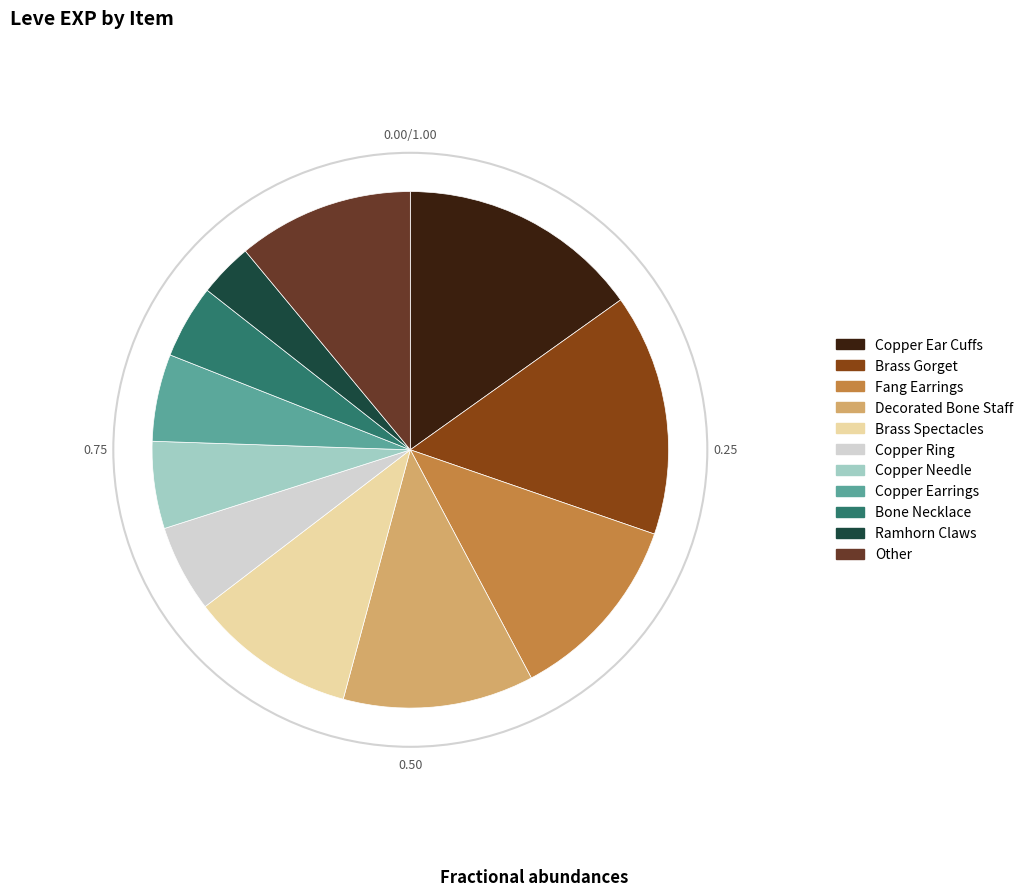

Is there any slice that represents more than half of the pie?

No